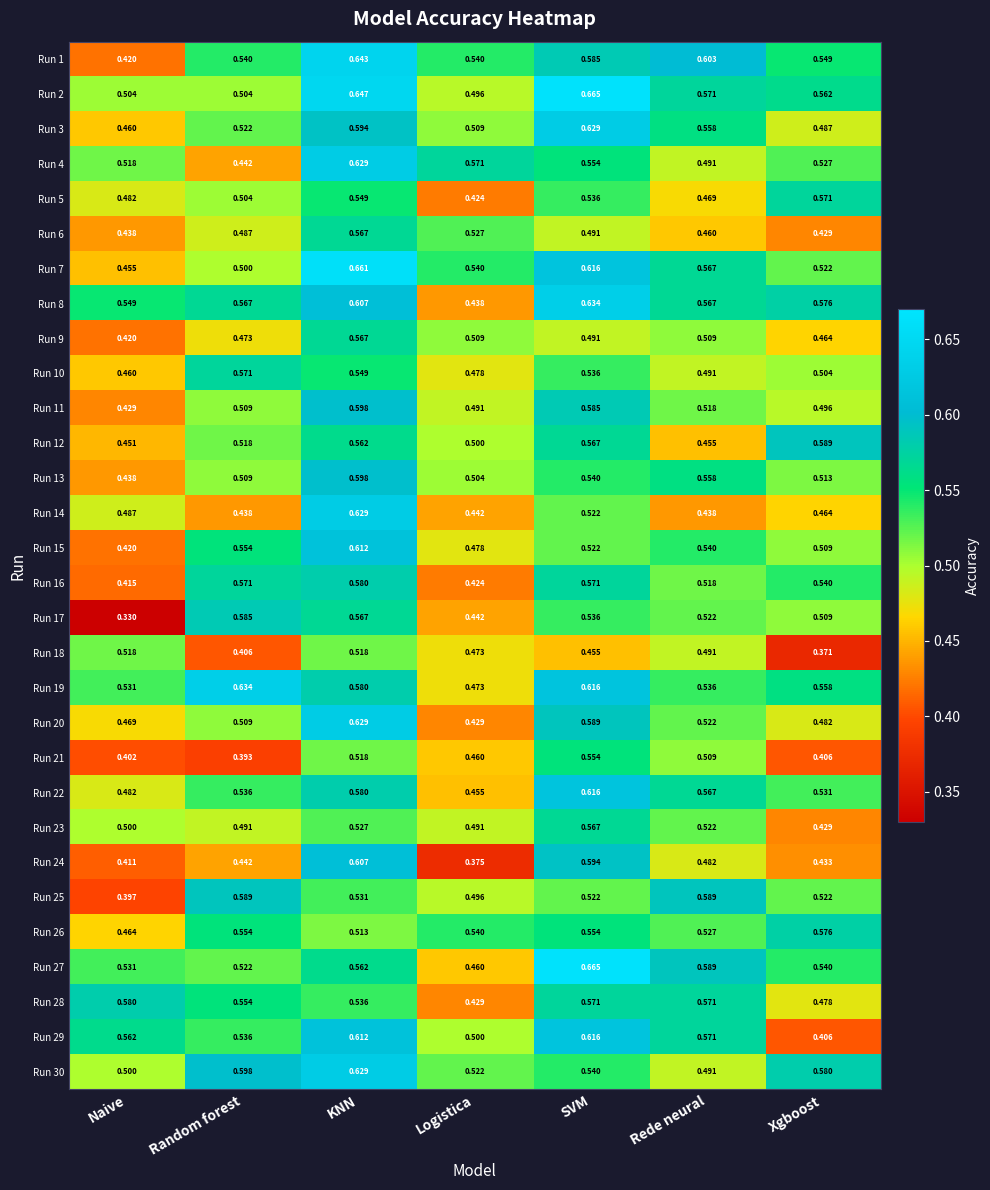

Is the value of Run 8 at Logistica greater than the value of Run 3 at KNN?

No